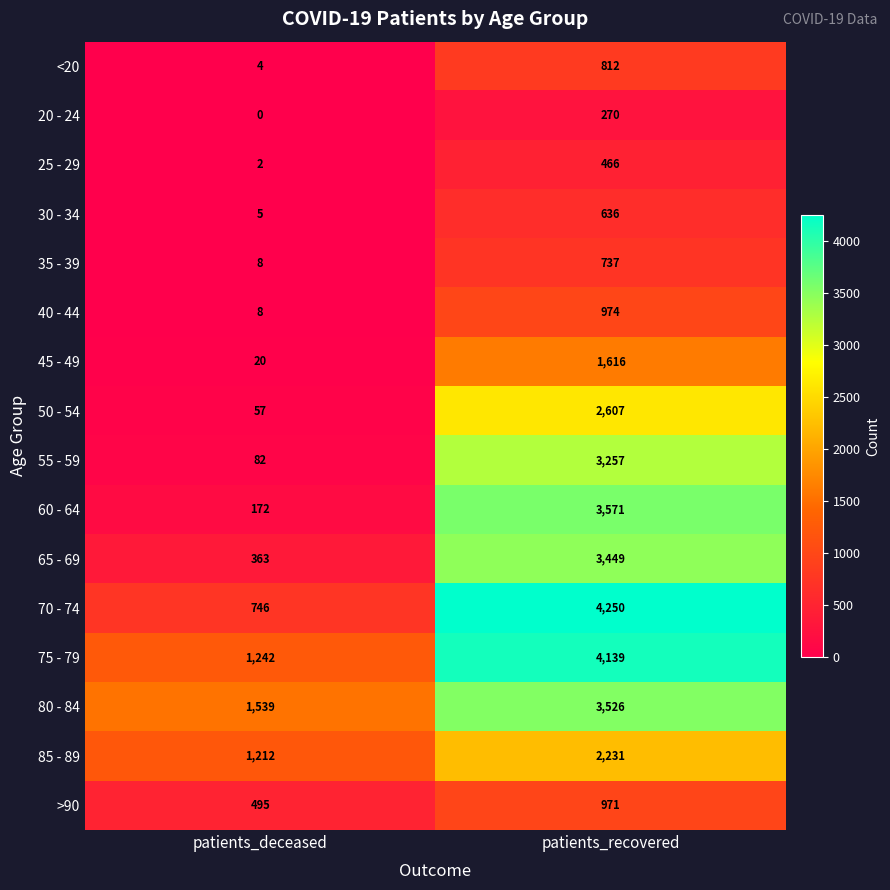

Which series has the largest total across all categories?

75 - 79